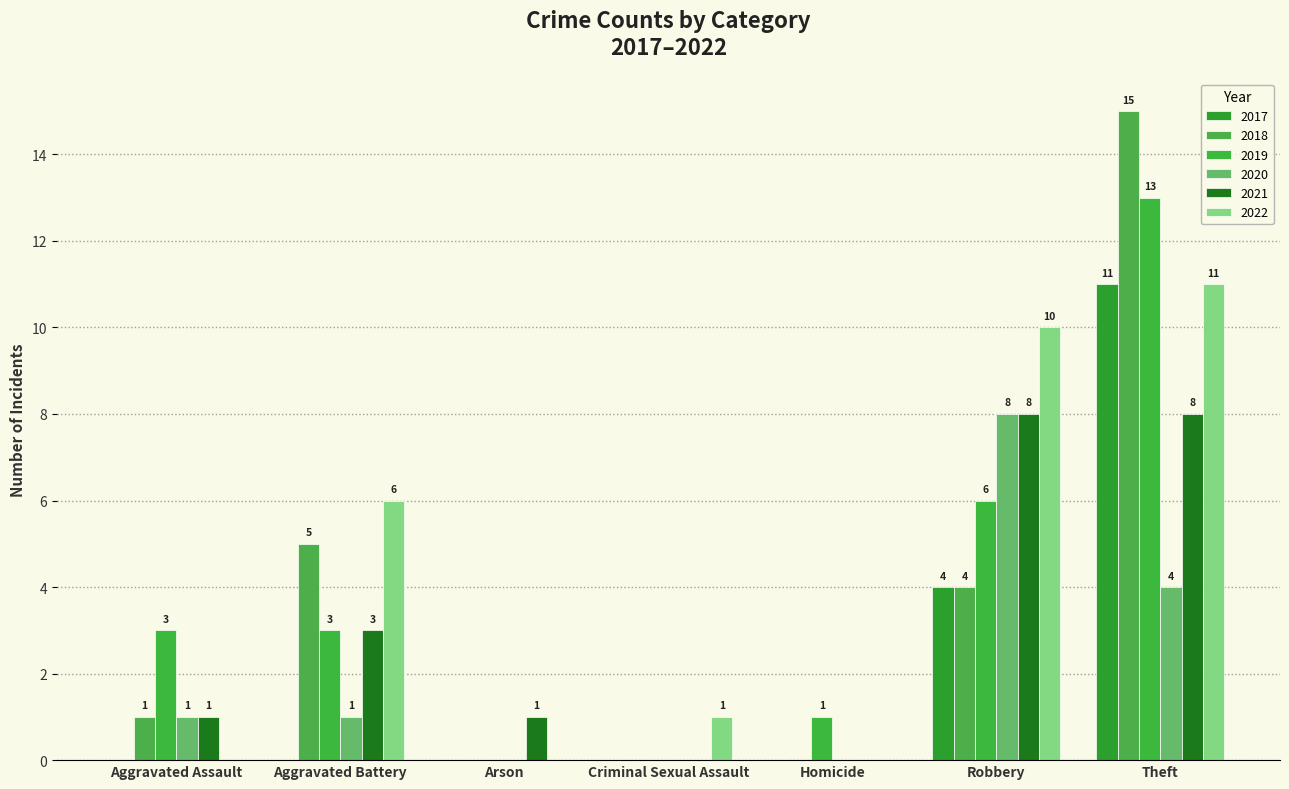

How many groups of bars are there?

7